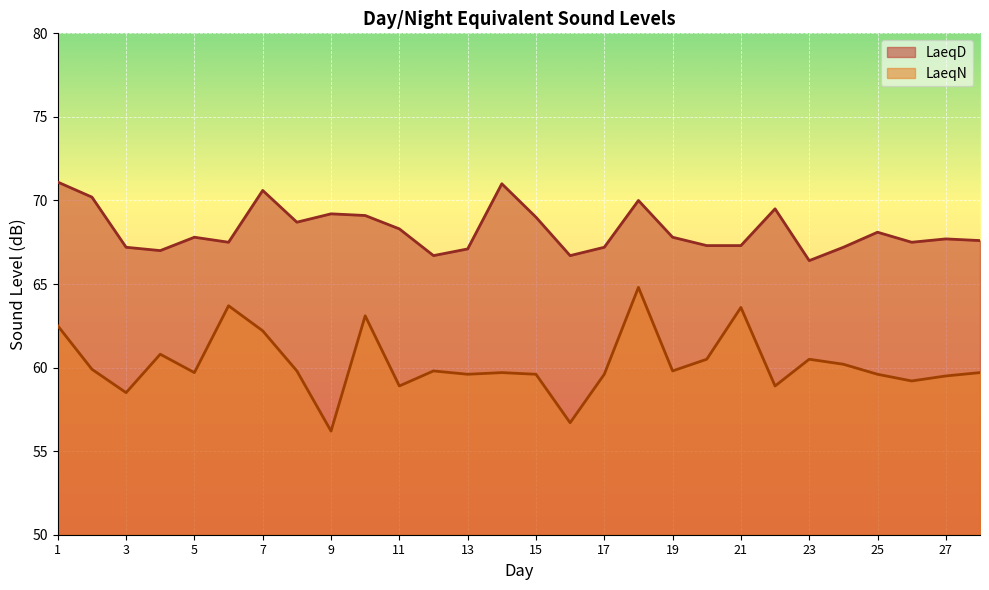

Which label corresponds to the smallest value in the chart?

9